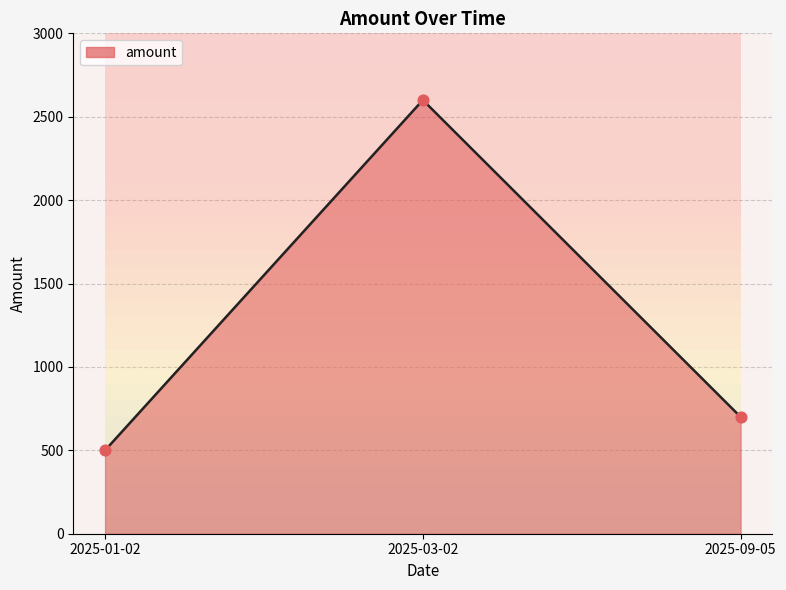

What is the ratio of the value at 2025-09-05 to the value at 2025-03-02?

0.3